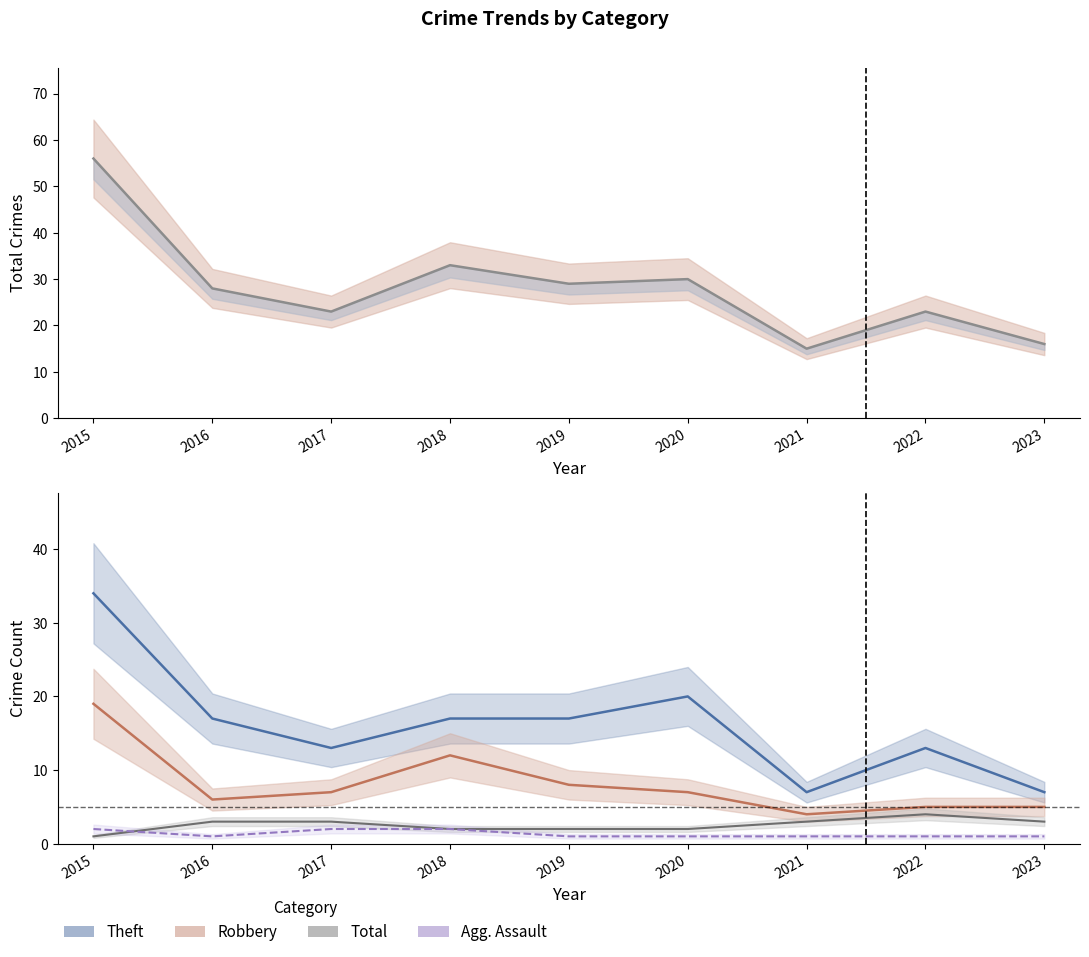

Between 2016 and 2021, which series saw the biggest shift?

Total